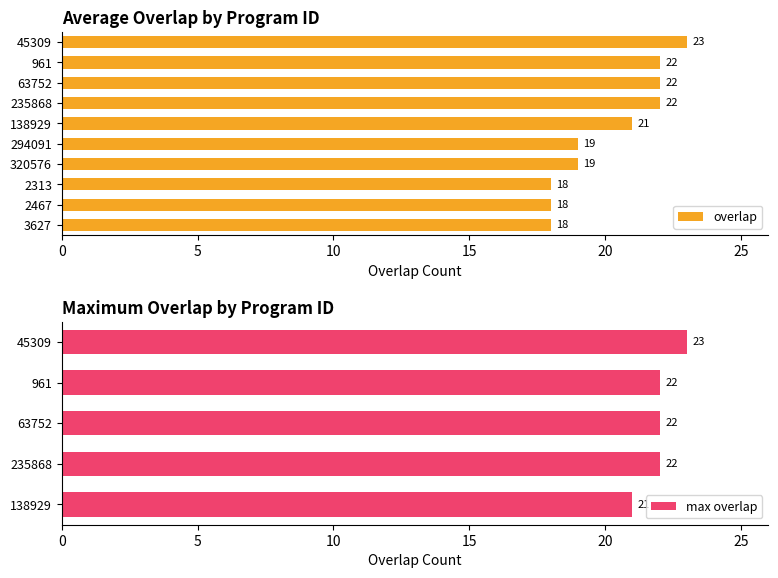

What is the approximate value of overlap at 235868?

22